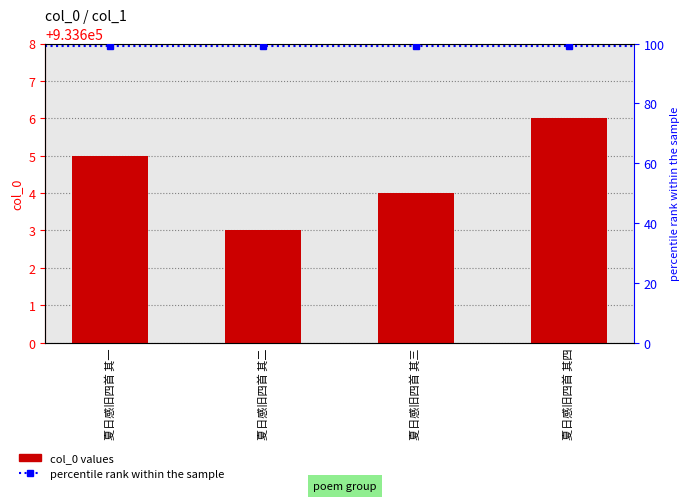

What is the difference between the second highest and second lowest values?

1